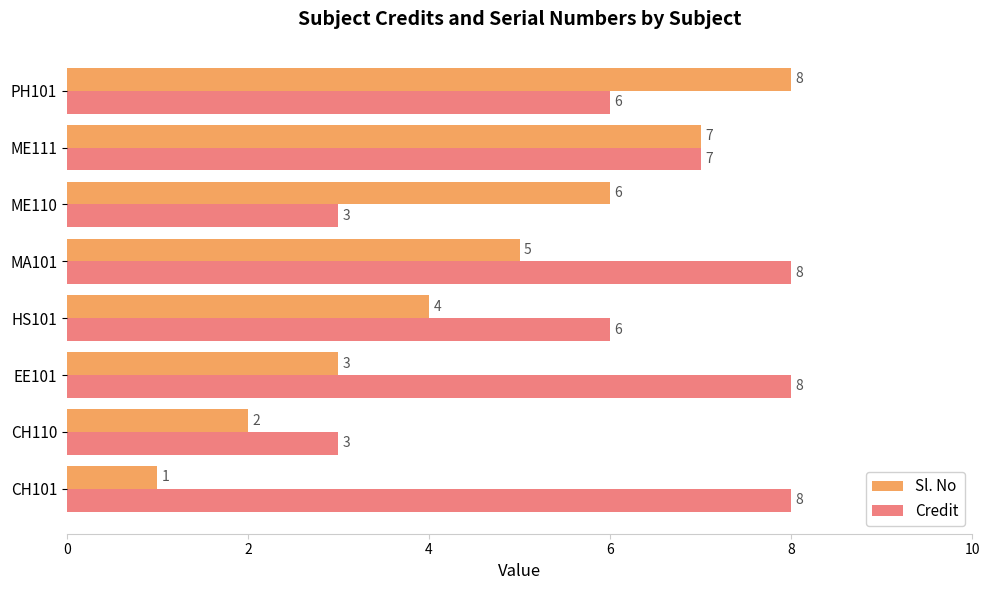

What is the total value across all series at MA101?

13